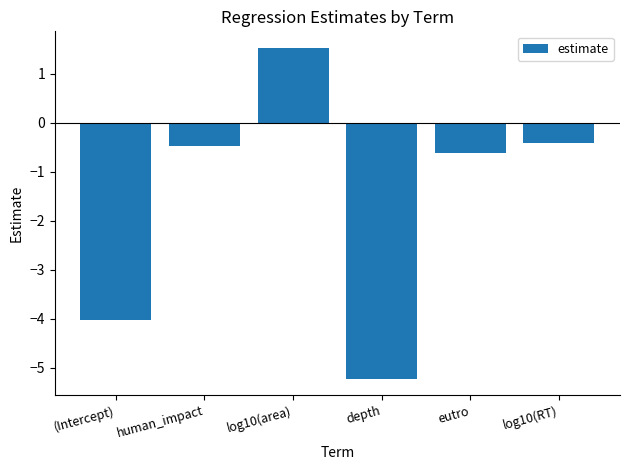

Reading left to right, extract all data points from this chart.

-4.0	-0.5	1.5	-5.2	-0.6	-0.4